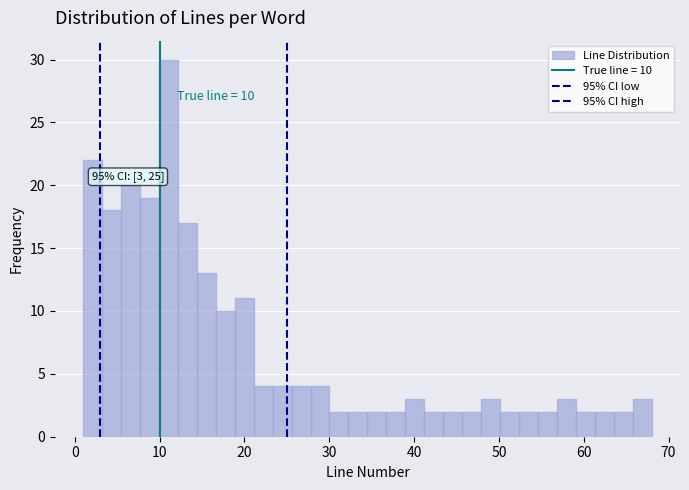

Around what value on the x-axis is the tallest bar? Give the approximate position of its centre, as read against the axis.

11